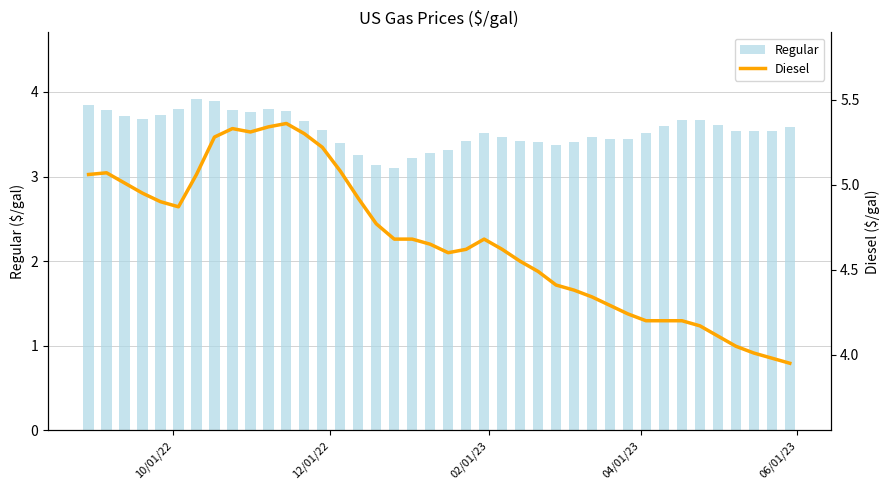

What is the sum of all Regular values?

142.0